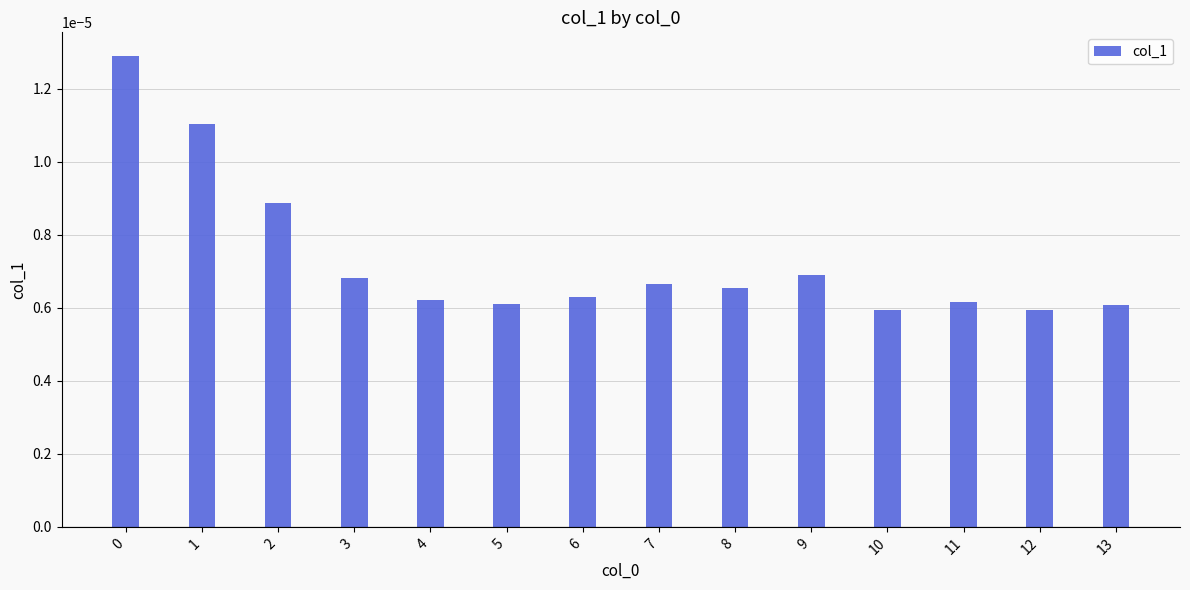

How many values are between 0 and 1?

14